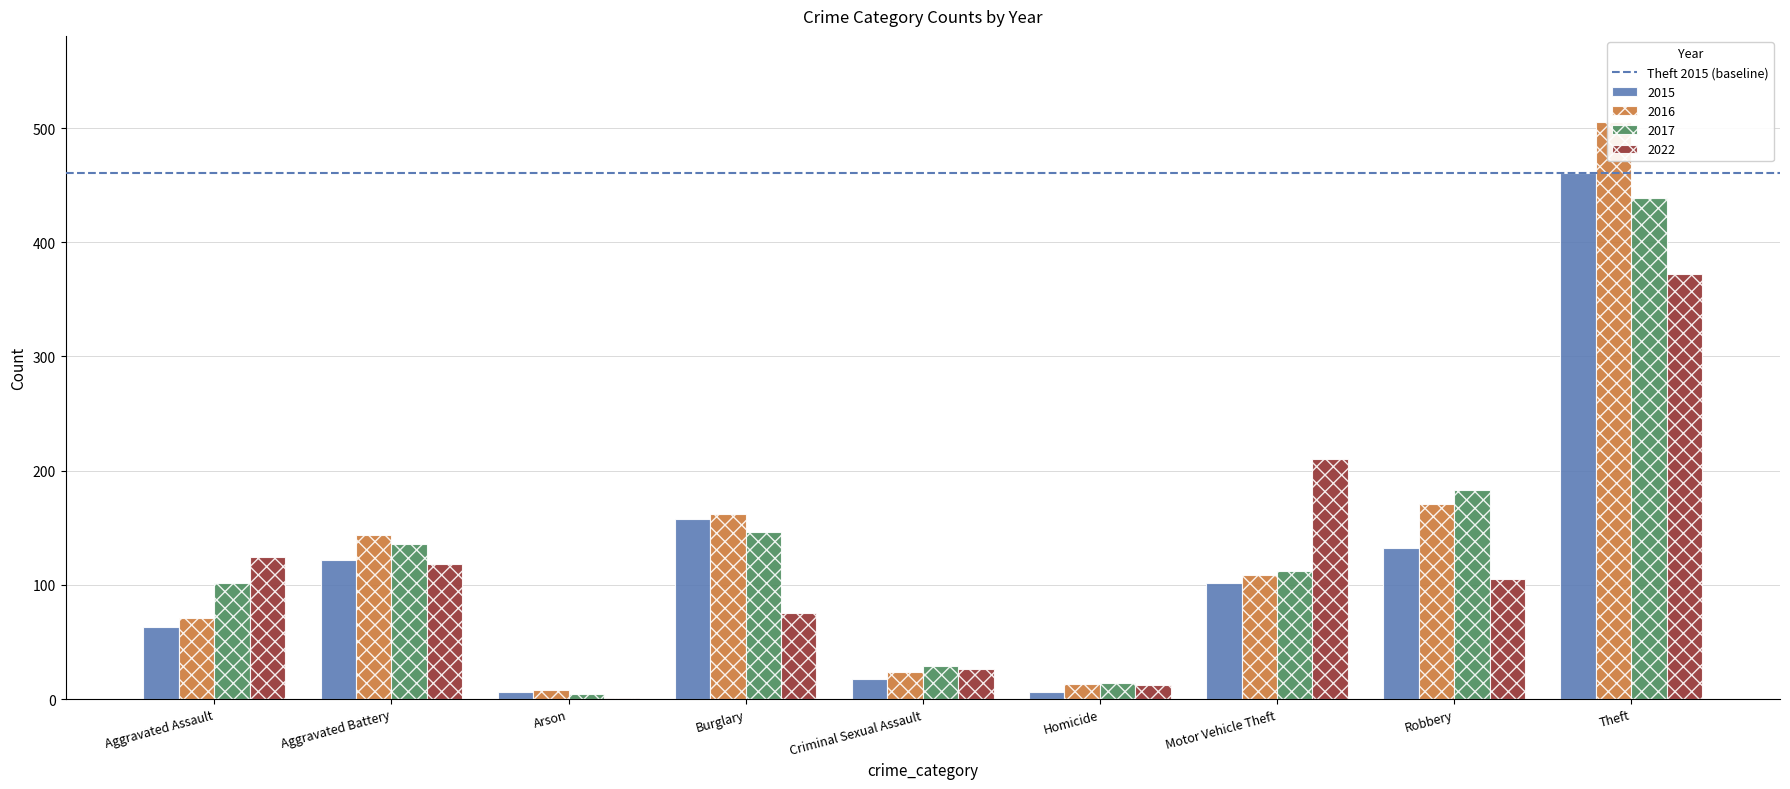

At which category does the chart reach its minimum across all series?

Arson